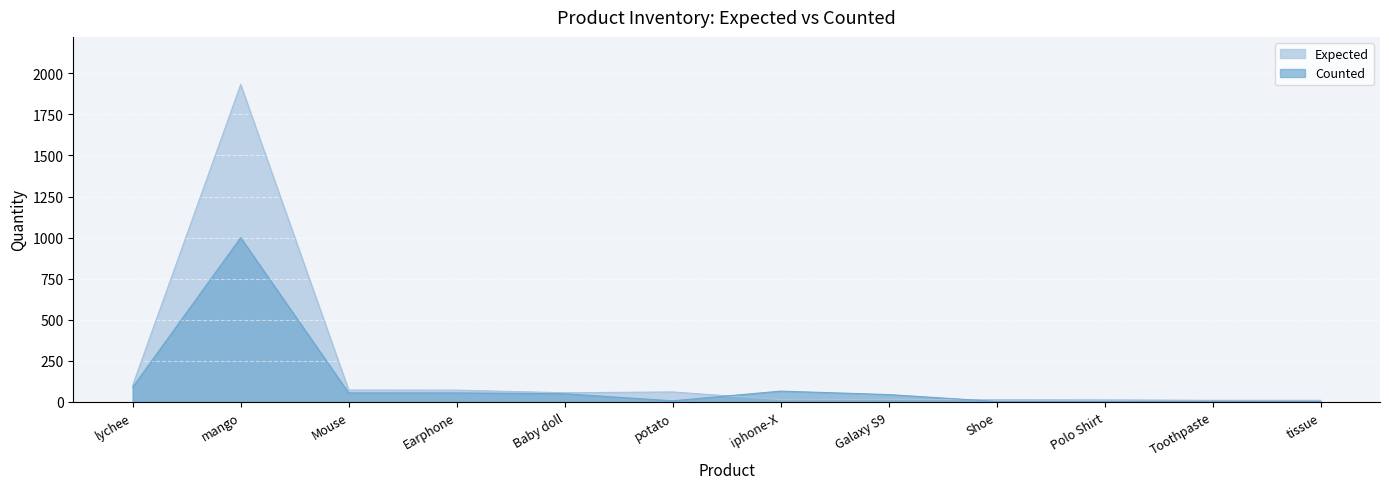

What is the difference between the highest and lowest values at Baby doll?

6.0